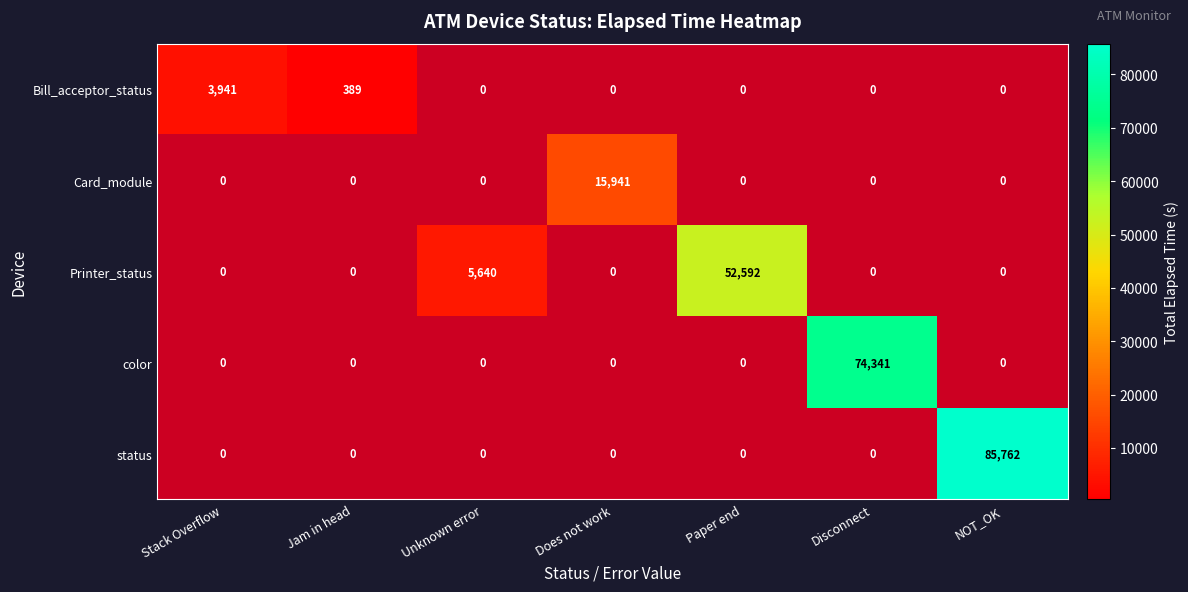

The Printer_status series shows 87684 at Paper end. True or false?

False